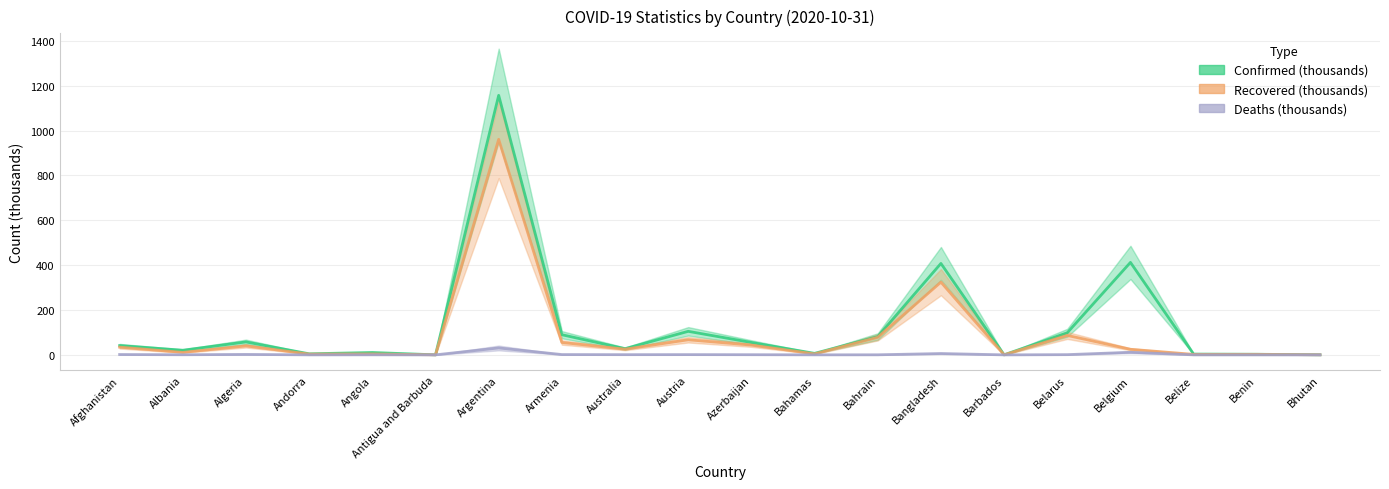

At which label does Confirmed (thousands) first exceed 41?

Afghanistan